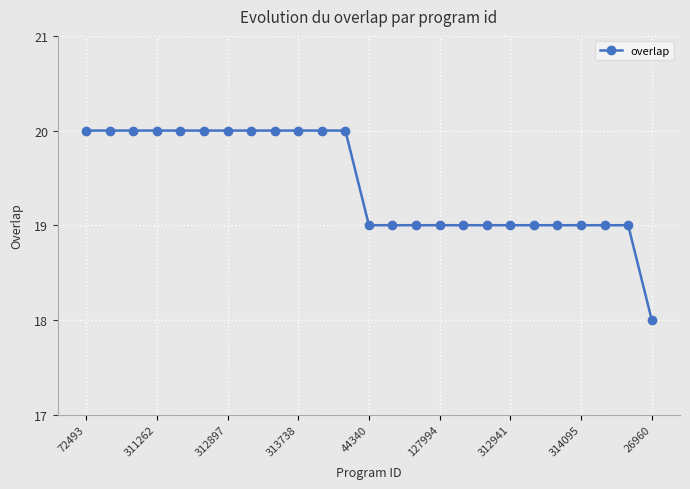

What is the average value?

19